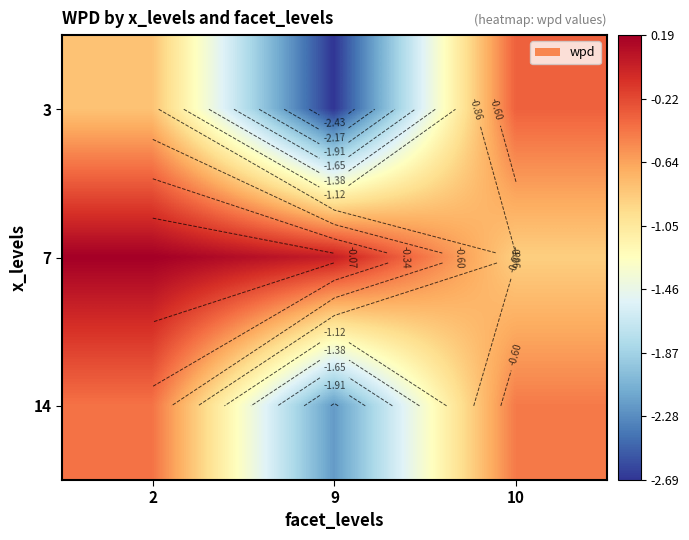

At which label does 7 first exceed 0?

2